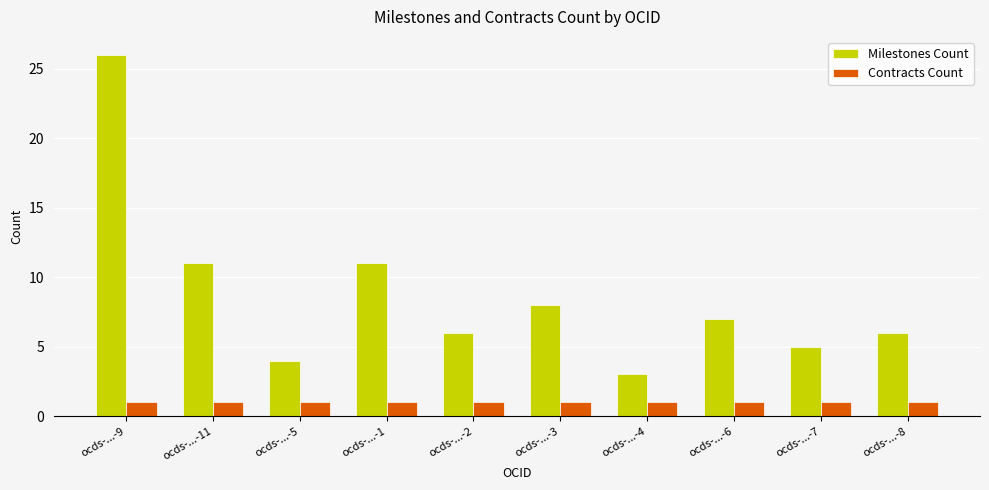

What are all the series names shown in the legend?

Milestones Count, Contracts Count